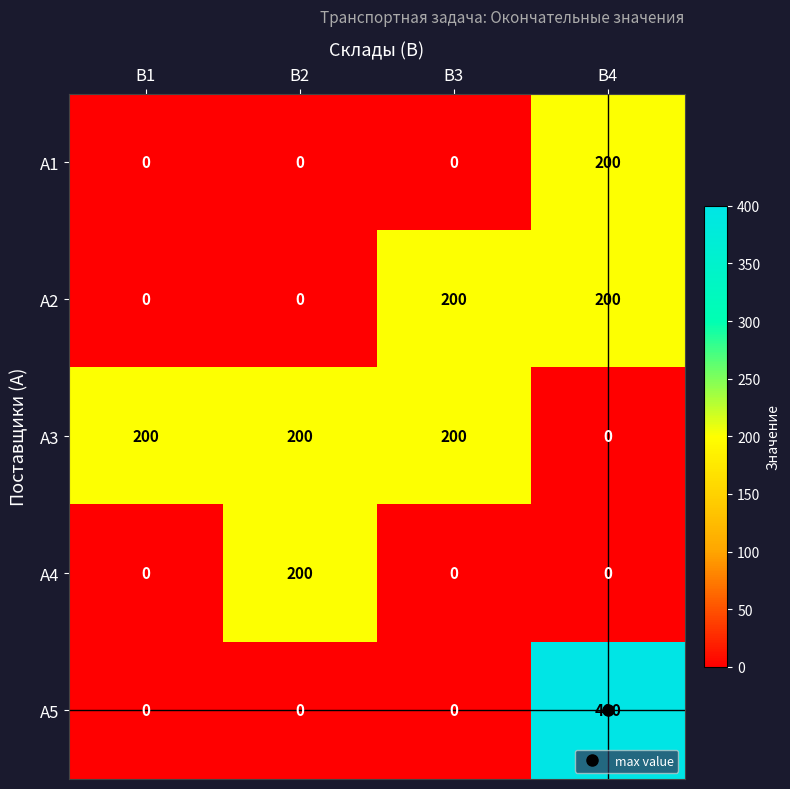

What is the sum of all А5 values?

400